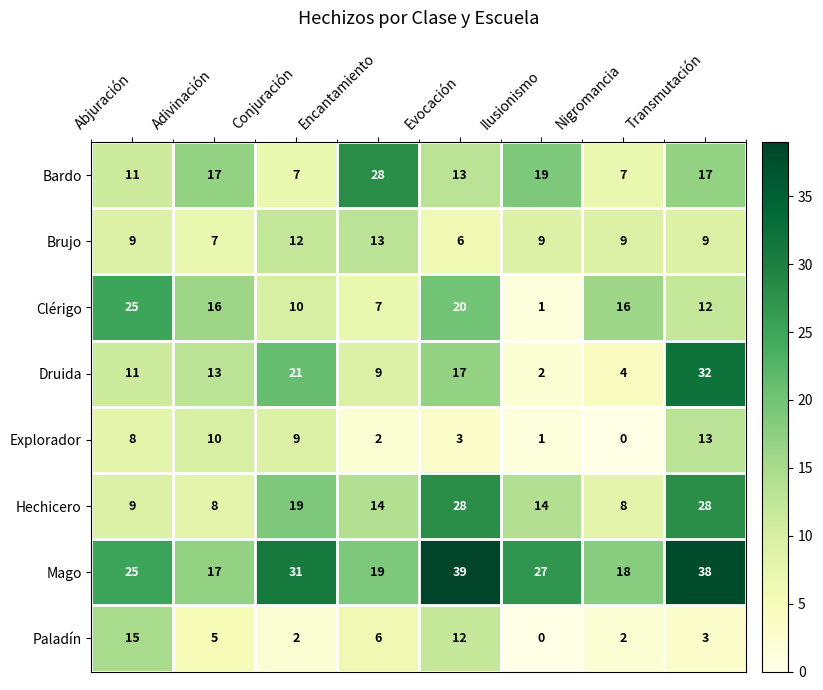

Rank the series at Transmutación from lowest to highest value.

Paladín, Brujo, Clérigo, Explorador, Bardo, Hechicero, Druida, Mago